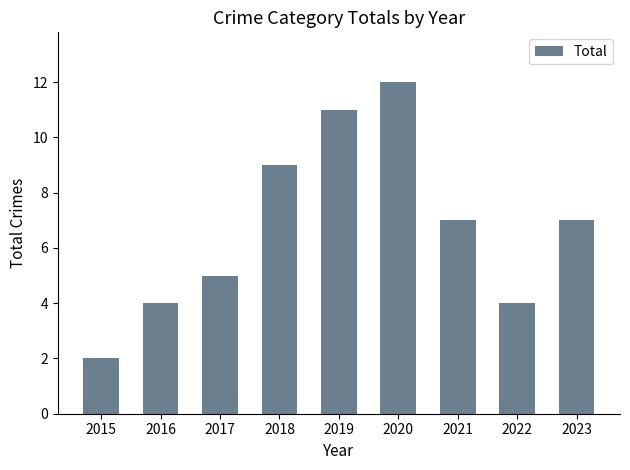

What is the difference between the maximum and minimum values?

10